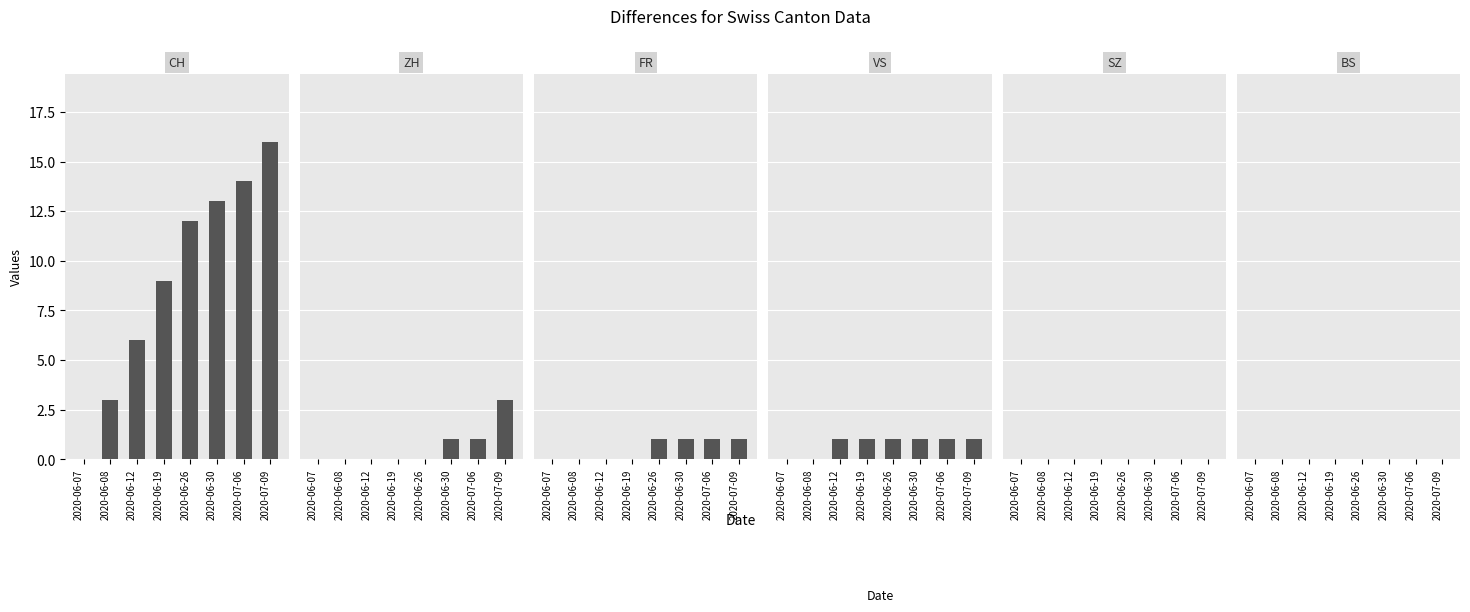

Which series has the largest total across all categories?

CH